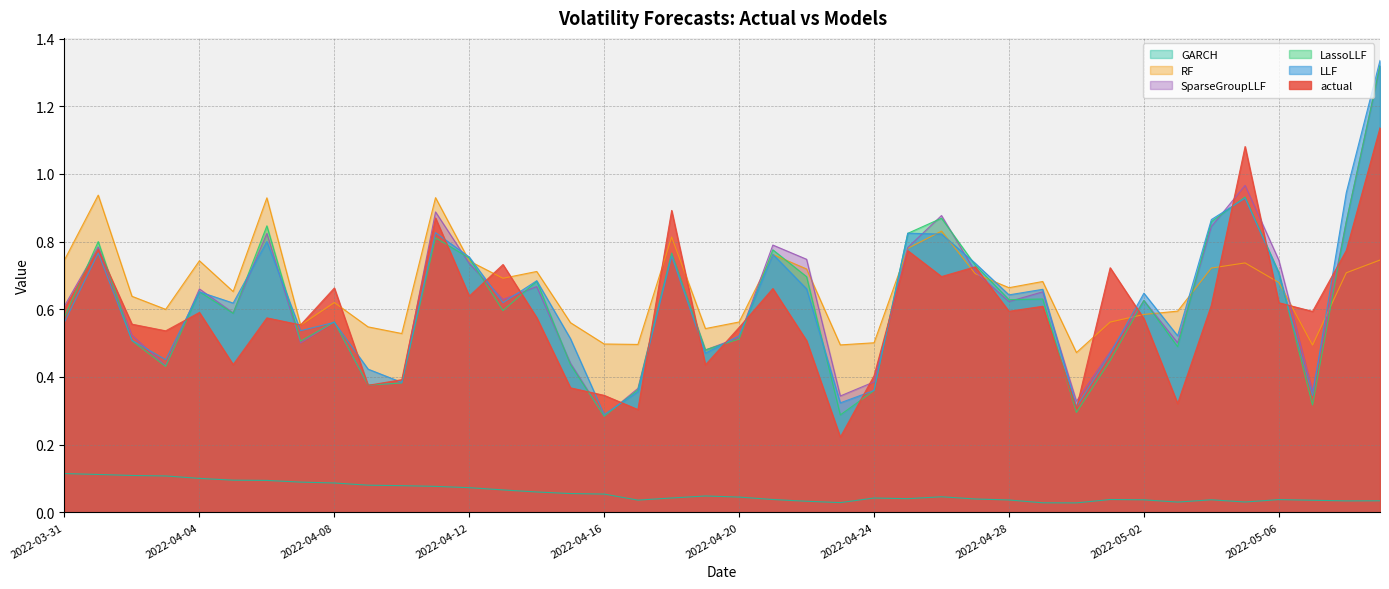

What is the difference between the highest and lowest values at 2022-05-01?

0.7